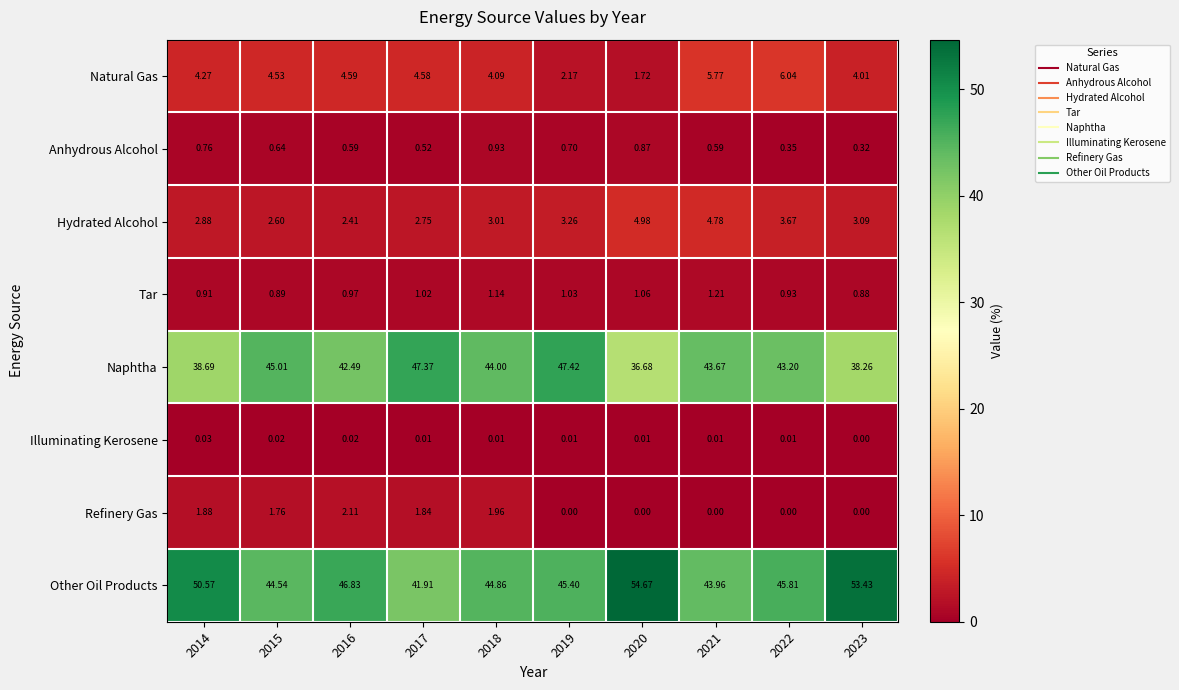

Which series has the largest total across all categories?

Other Oil Products